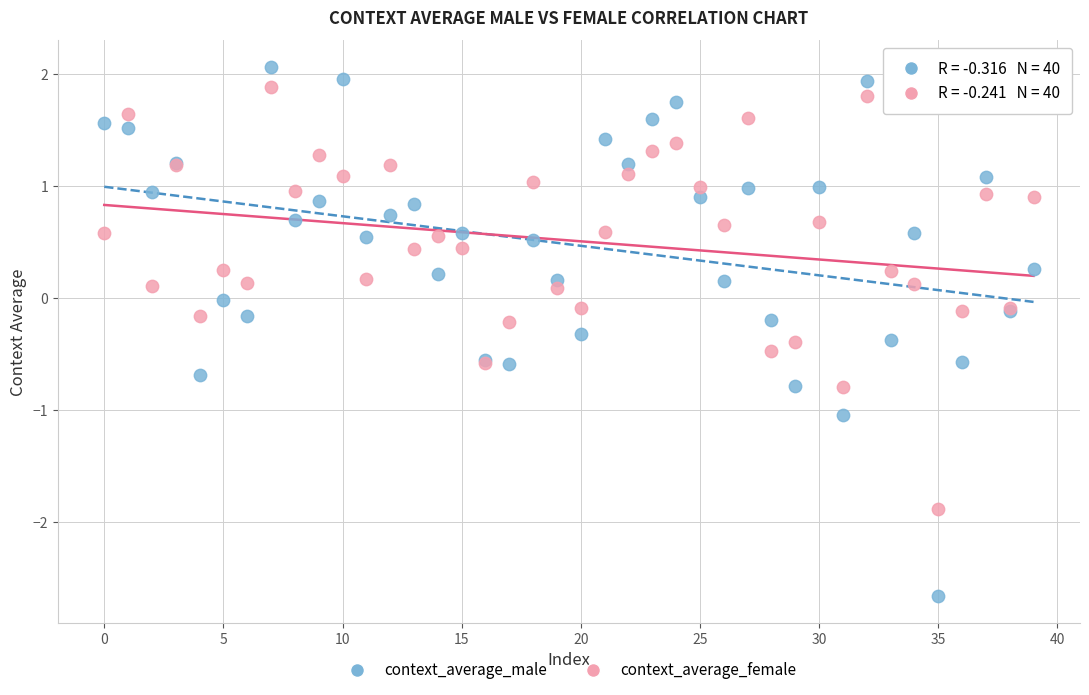

Which series has the widest spread of Y values?

context_average_male